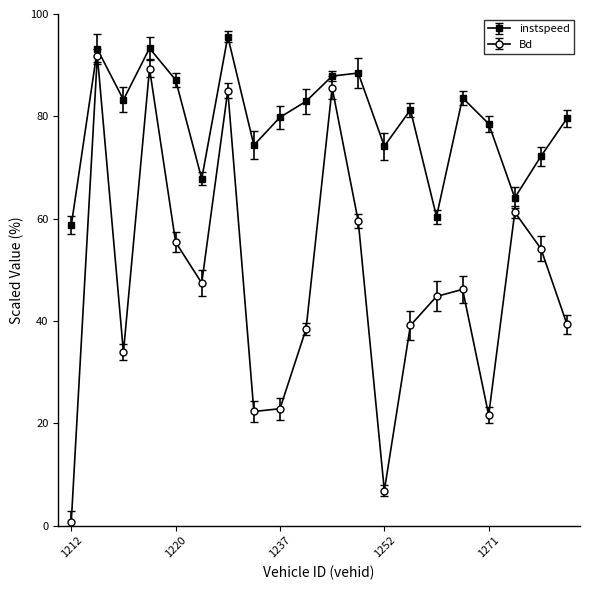

How many data points in Bd are above 46?

10